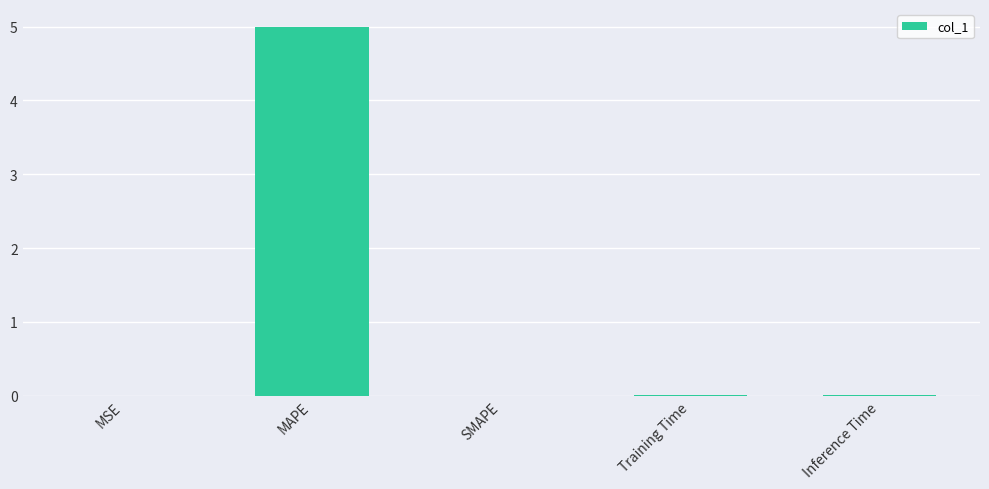

The chart shows a value of -2.7 at SMAPE. True or false?

False